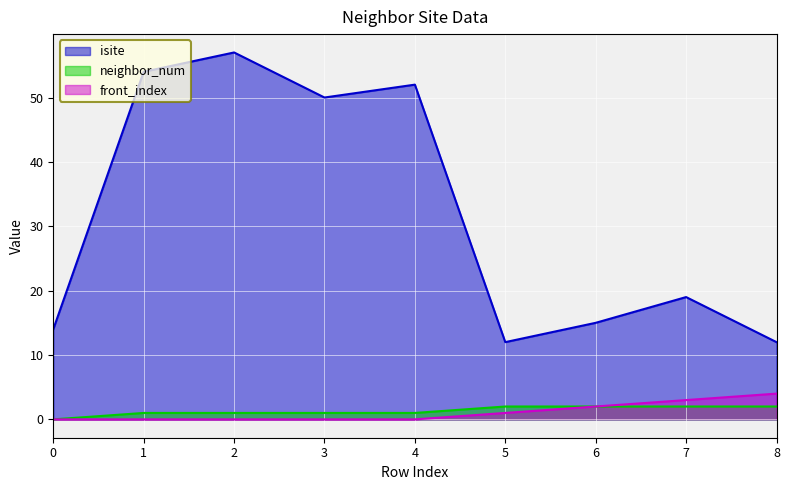

Reading left to right, extract all data points from this chart.

isite: 14	54	57	50	52	12	15	19	12
neighbor_num: 0	1	1	1	1	2	2	2	2
front_index: 0	0	0	0	0	1	2	3	4